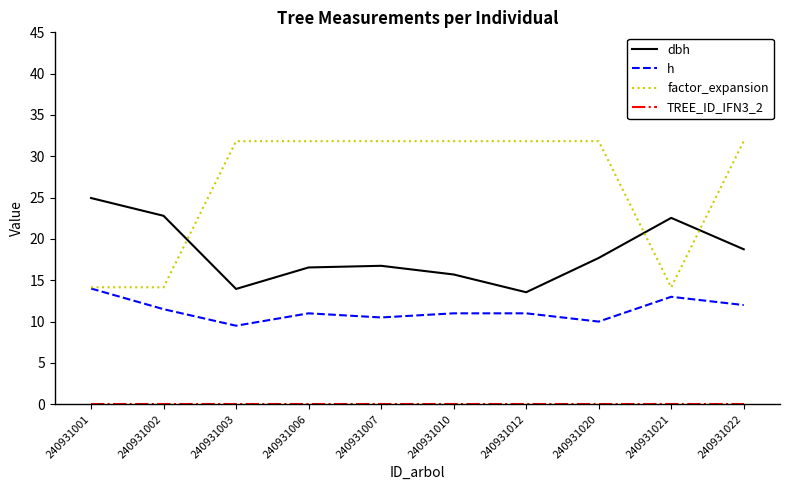

What is the difference between the maximum and minimum values in the factor_expansion series?

17.7